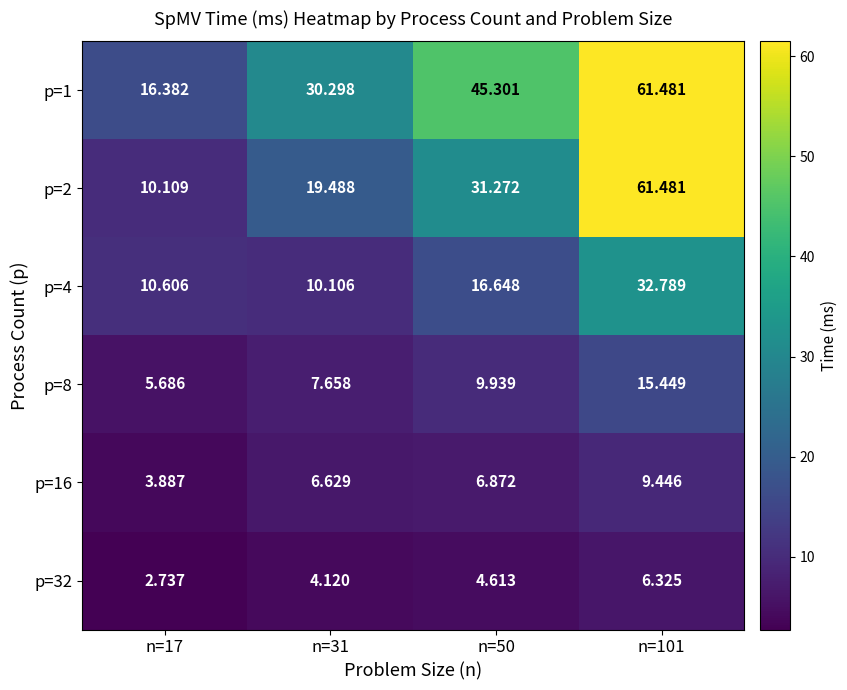

Is the value of p=4 at n=101 greater than the value of p=16 at n=50?

Yes